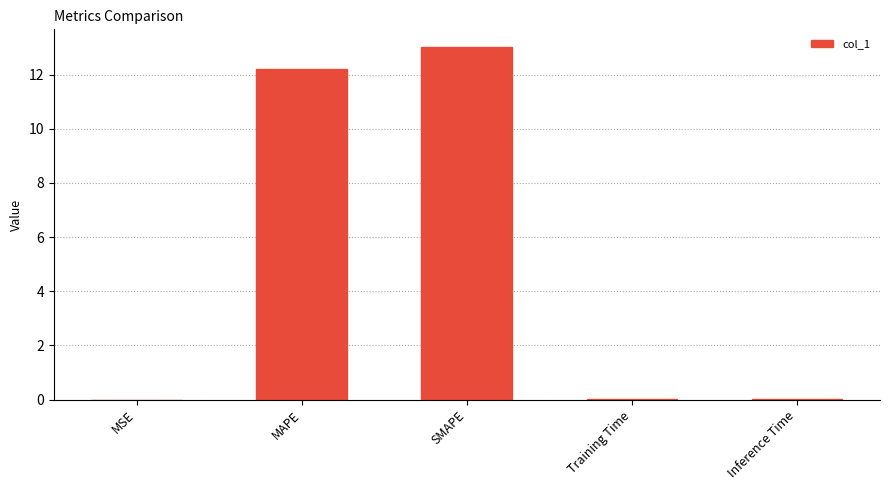

Is it true that the value at MSE is 0.0?

True